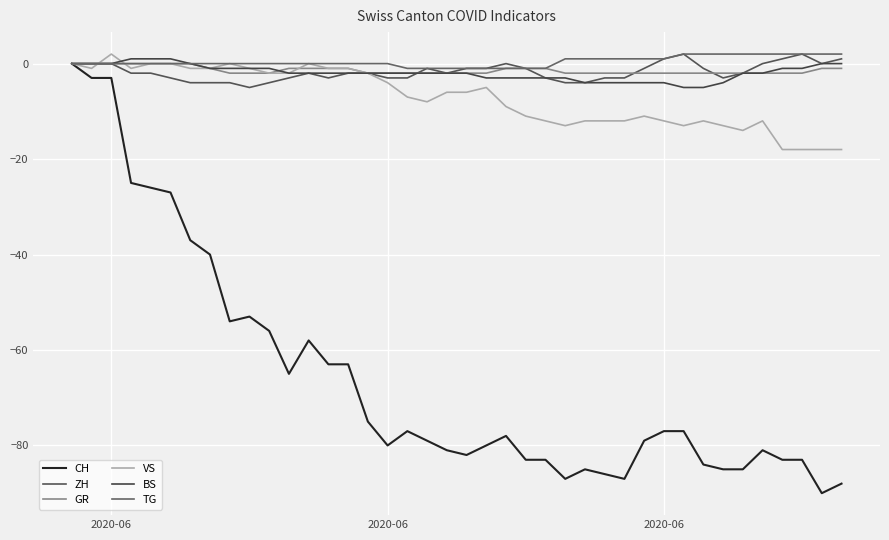

Count the ZH values in the range -3 to 0.

28